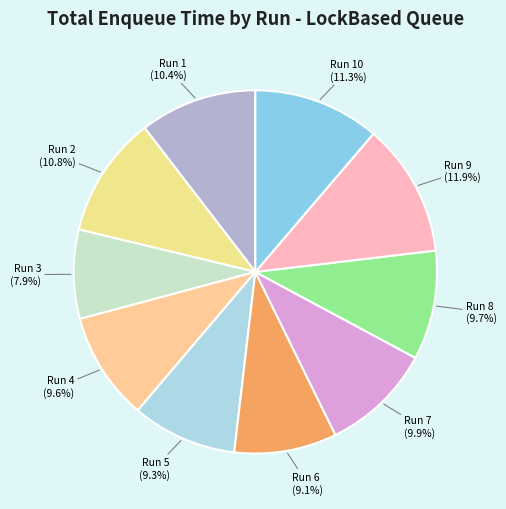

What is the total percentage of Run 2 (10.8%) and Run 8 (9.7%)?

20.5%